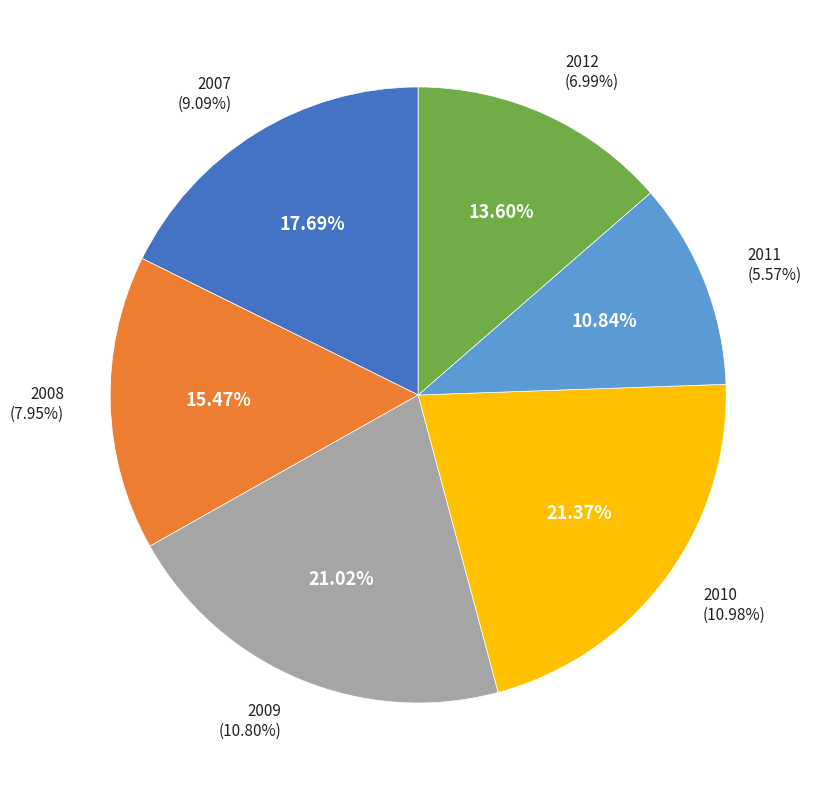

To the nearest percent, what is the combined percentage of 2012 and 2011?

24%